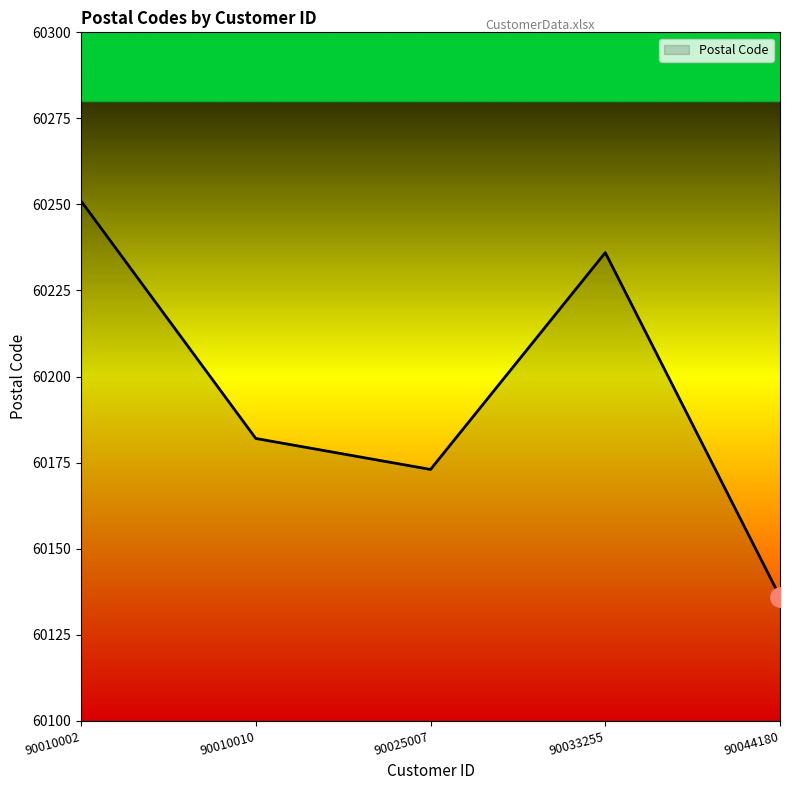

Reading left to right, list all the values displayed in this chart.

60251	60182	60173	60236	60136